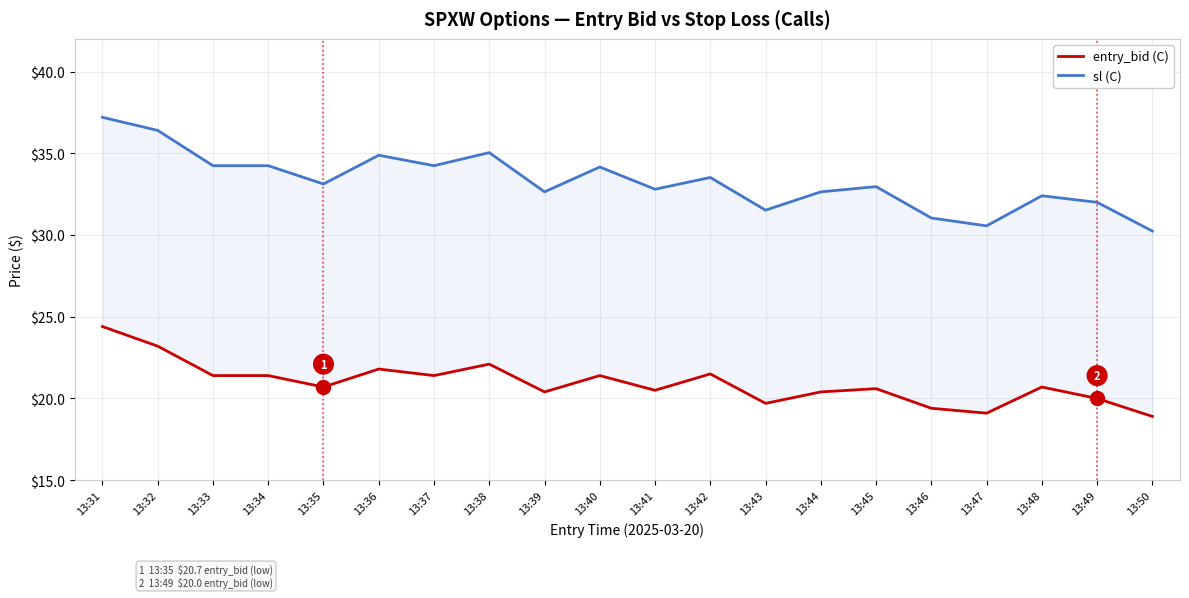

Which category has the lowest value in the sl (C) series?

13:50